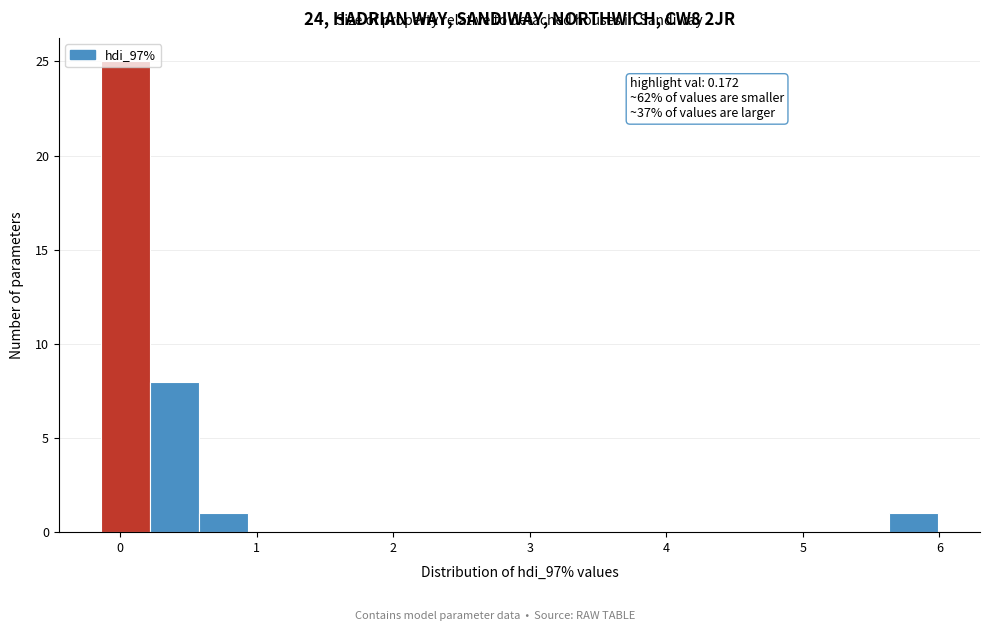

Read against the x-axis, roughly where is the centre of the tallest bar?

0.0